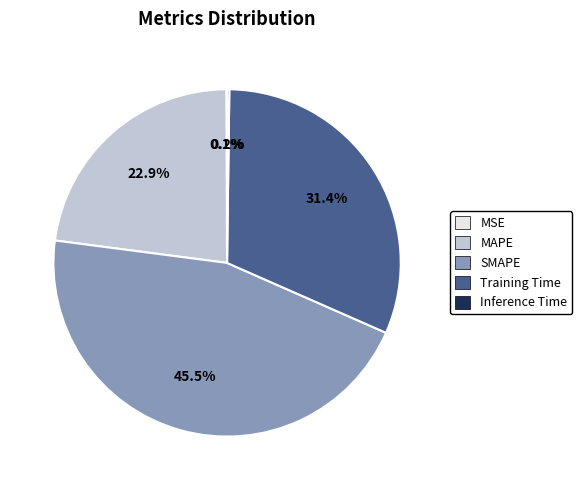

Approximately how many times larger is the value at MAPE compared to Training Time?

0.7